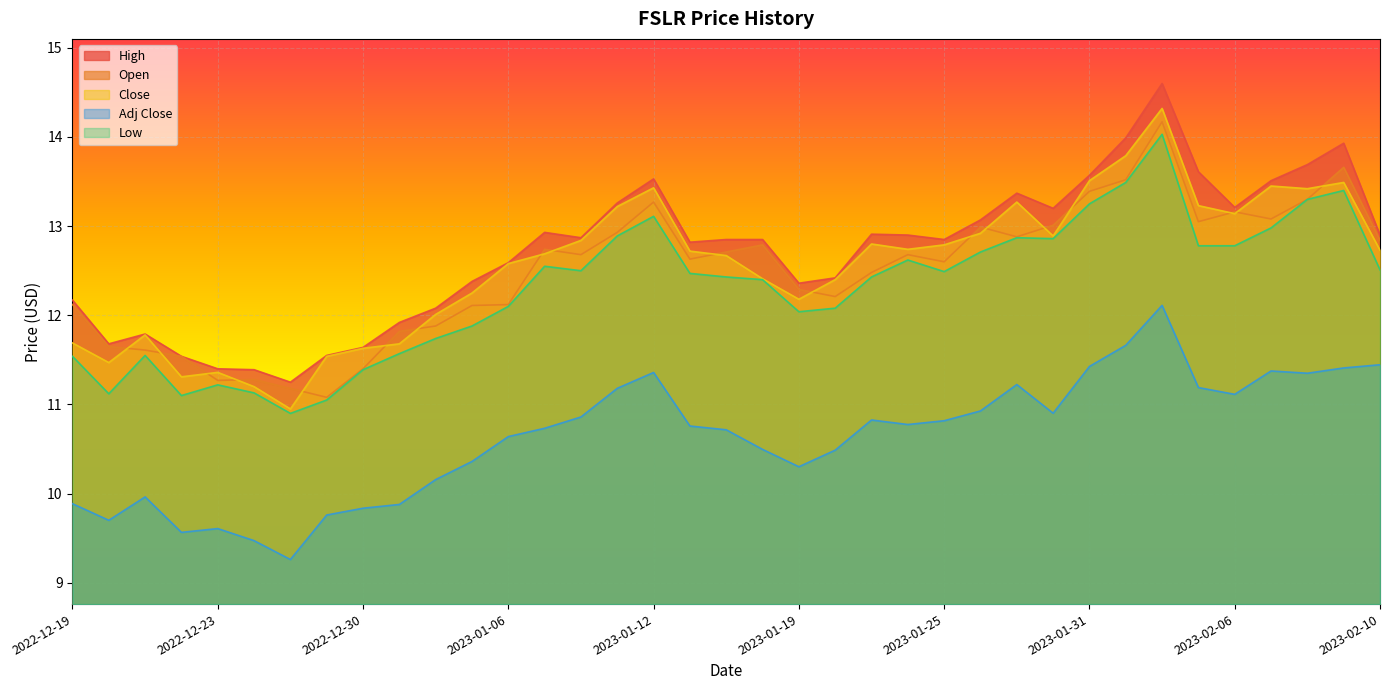

Read the Open value at 2023-01-31.

13.4